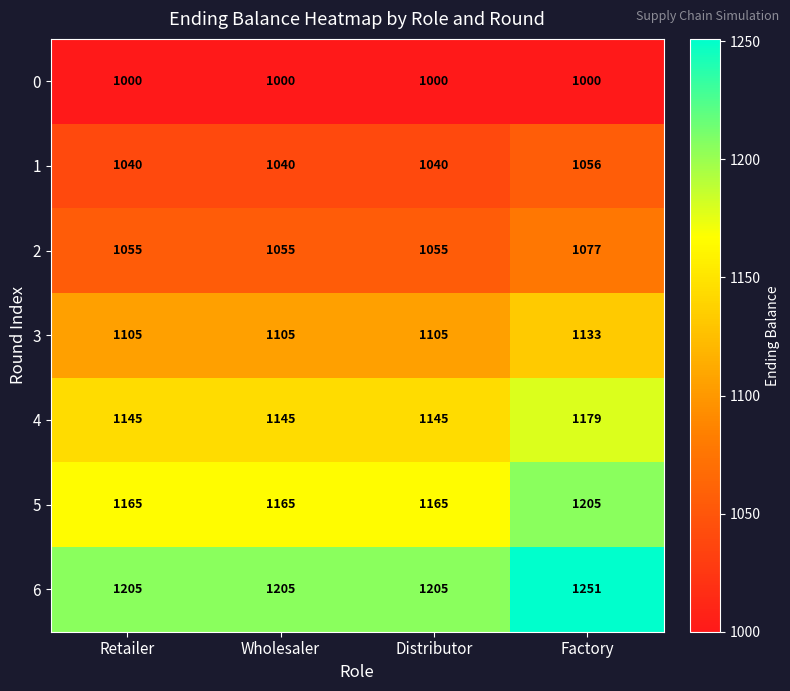

Reading left to right, extract all data points from this chart.

0: 1000	1000	1000	1000
1: 1040	1040	1040	1056
2: 1055	1055	1055	1077
3: 1105	1105	1105	1133
4: 1145	1145	1145	1179
5: 1165	1165	1165	1205
6: 1205	1205	1205	1251